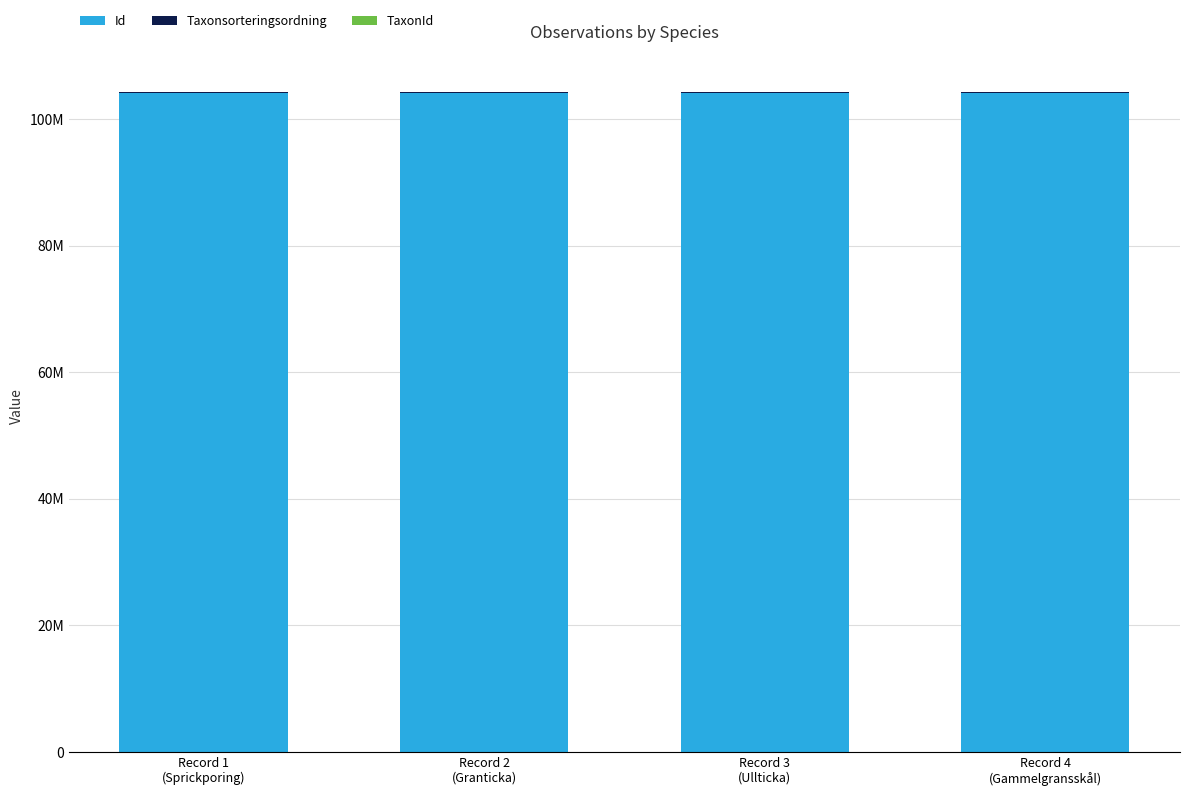

Are the bars horizontal?

No